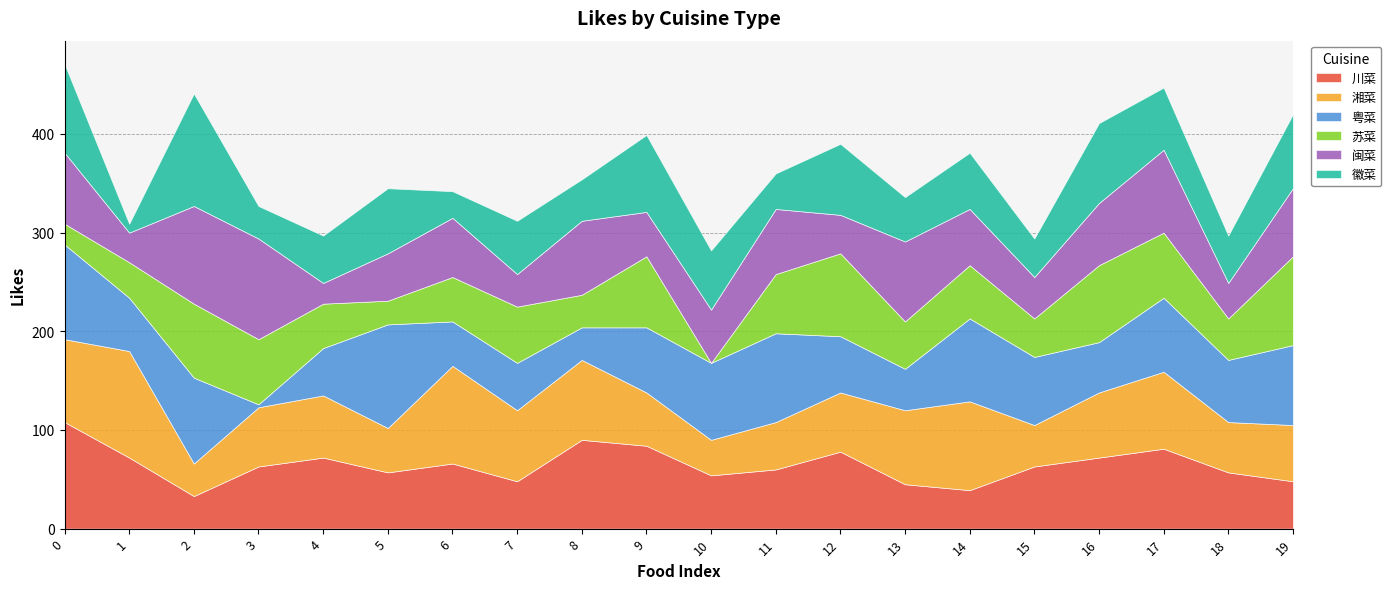

Which series has the widest spread of values?

徽菜